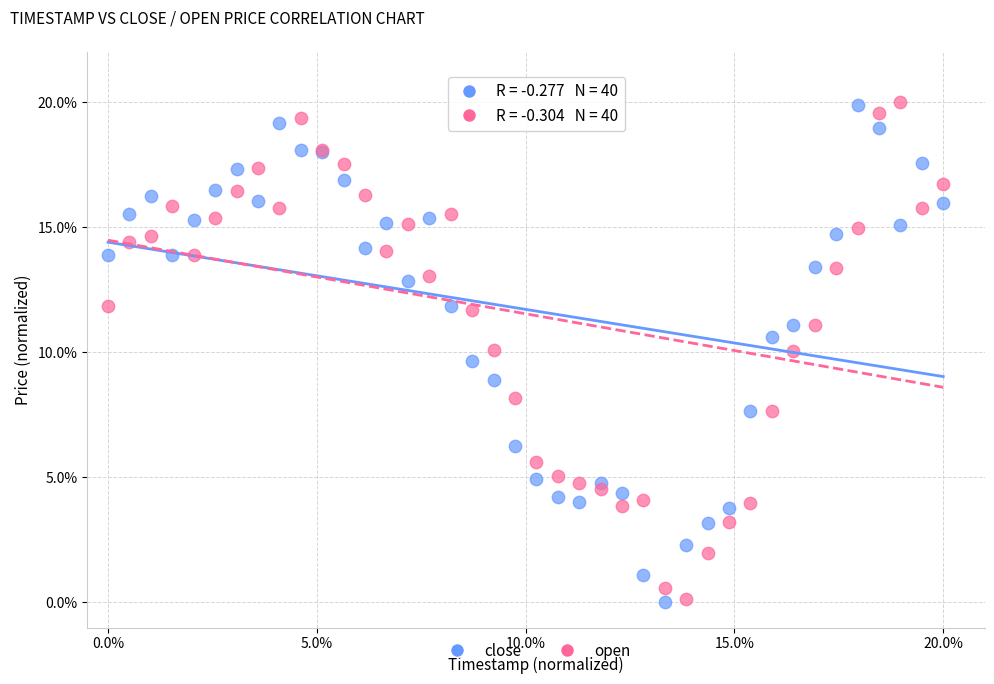

What is the X range (max minus min) for the scatter plot?

20.0